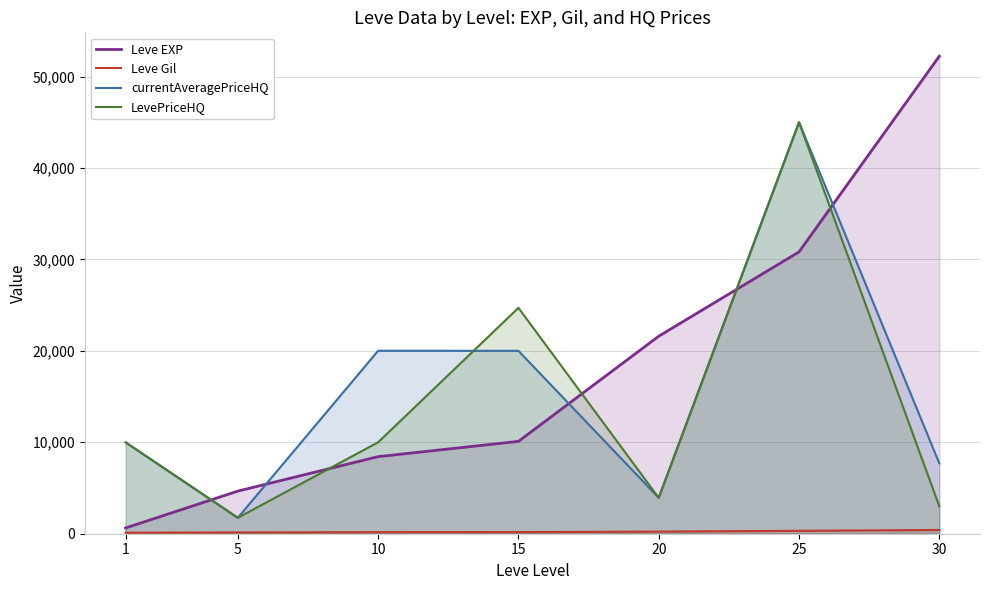

How many lines are shown in the chart?

4